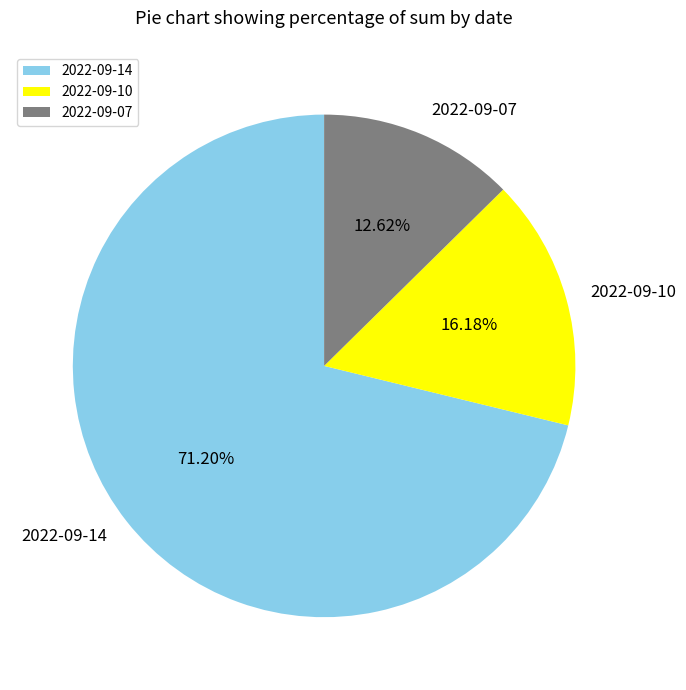

Rank the categories by value from lowest to highest.

2022-09-07, 2022-09-10, 2022-09-14